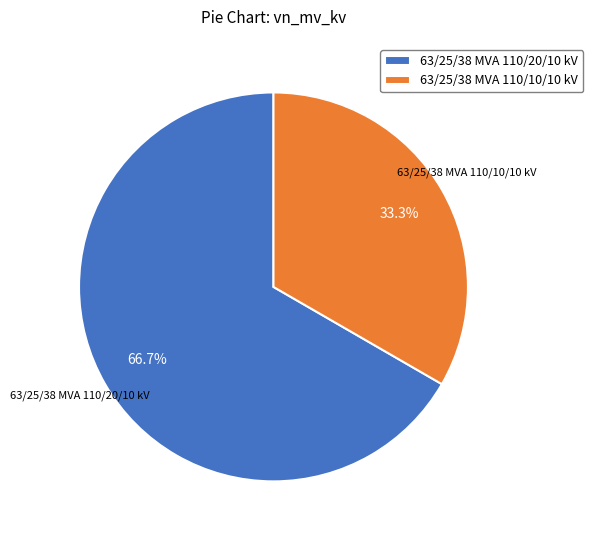

What is the total percentage of 63/25/38 MVA 110/20/10 kV and 63/25/38 MVA 110/10/10 kV?

100.0%